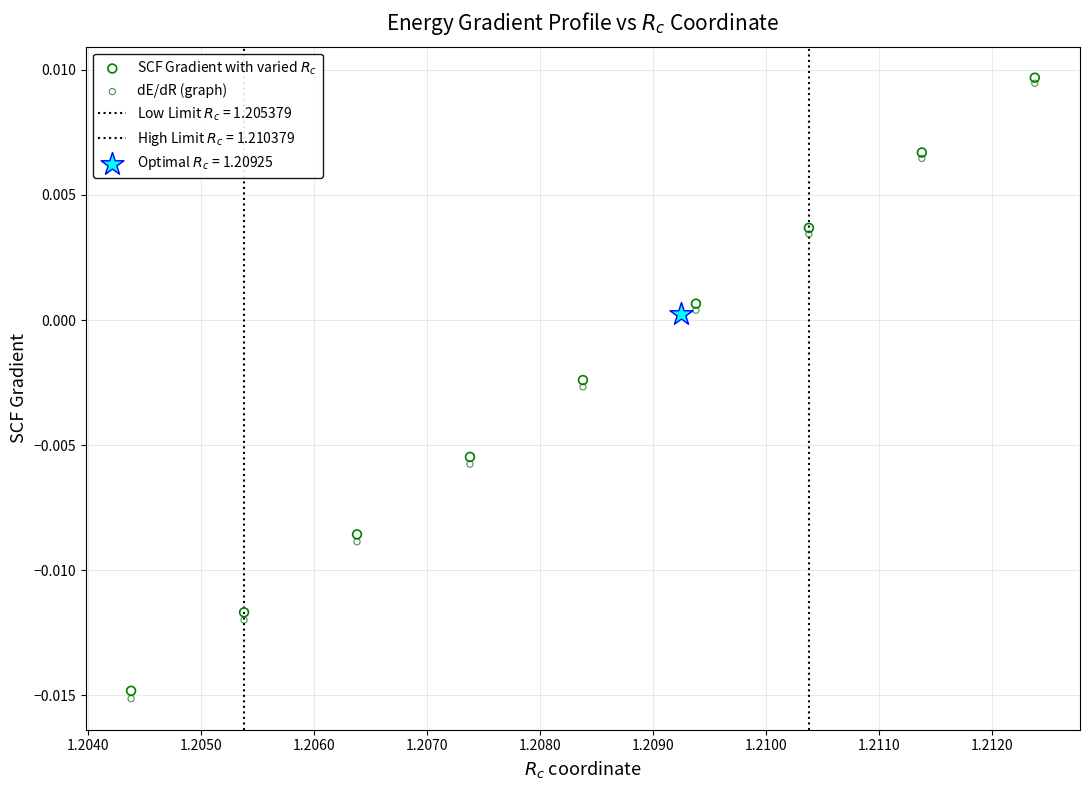

Which series contains the highest Y value?

SCF Gradient with varied $R_c$